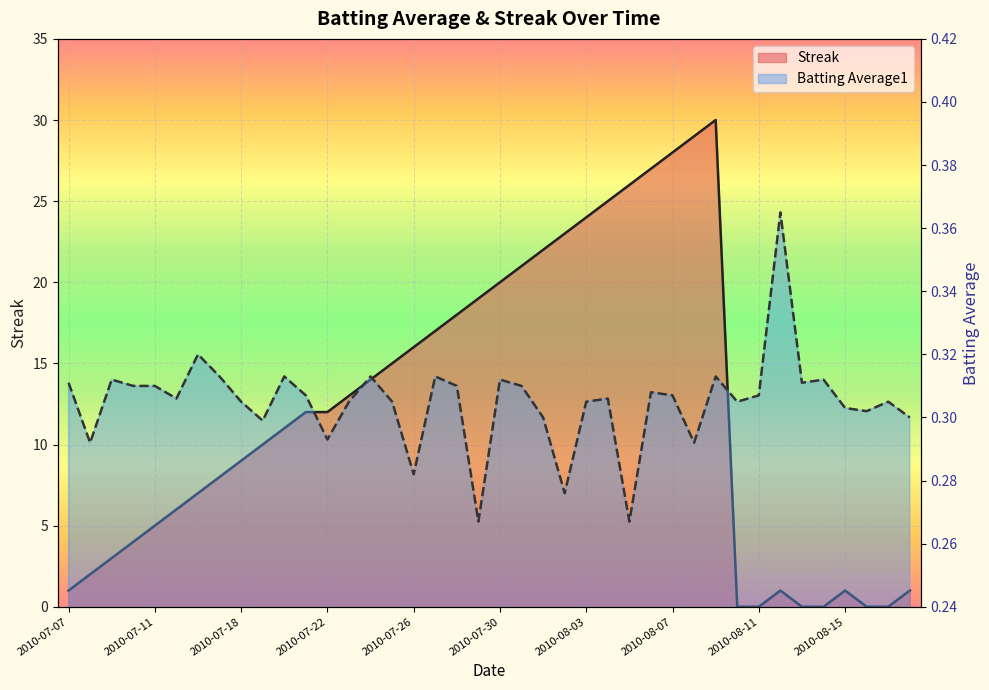

True or false: Streak has a value of 14.0 at 2010-07-24.

True